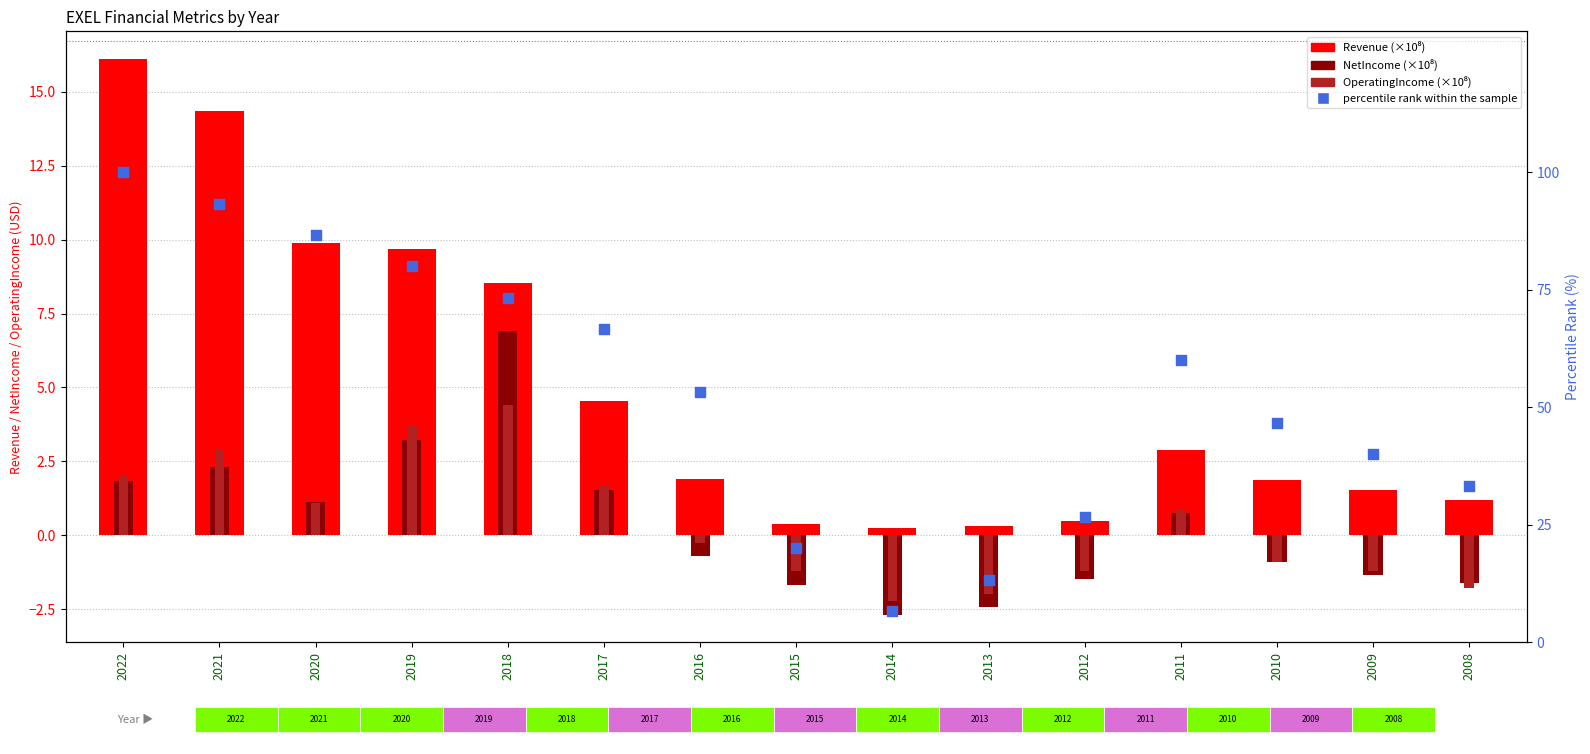

At how many categories does at least one series exceed 59?

7